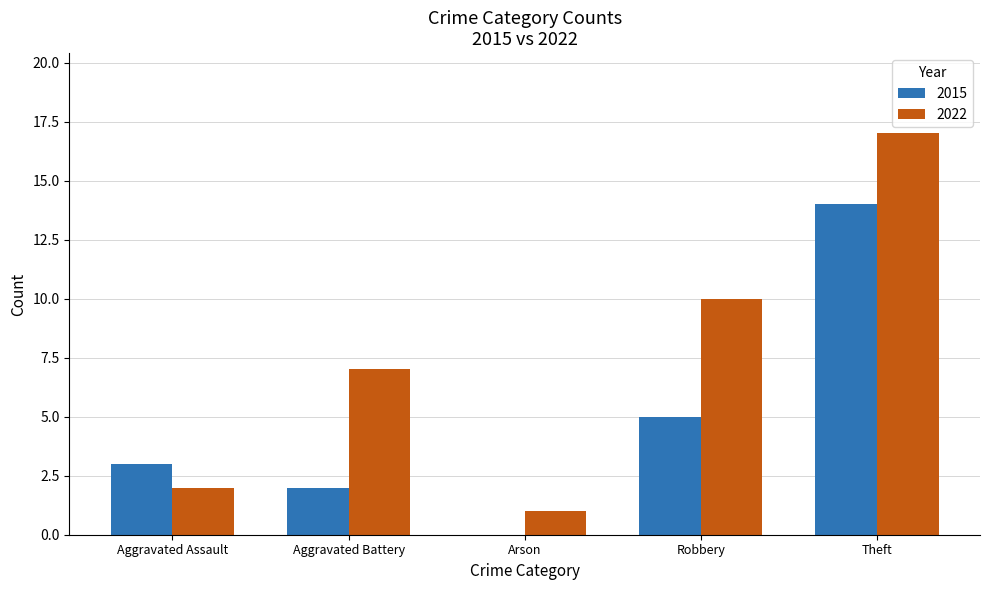

Count the number of data series in this chart.

2